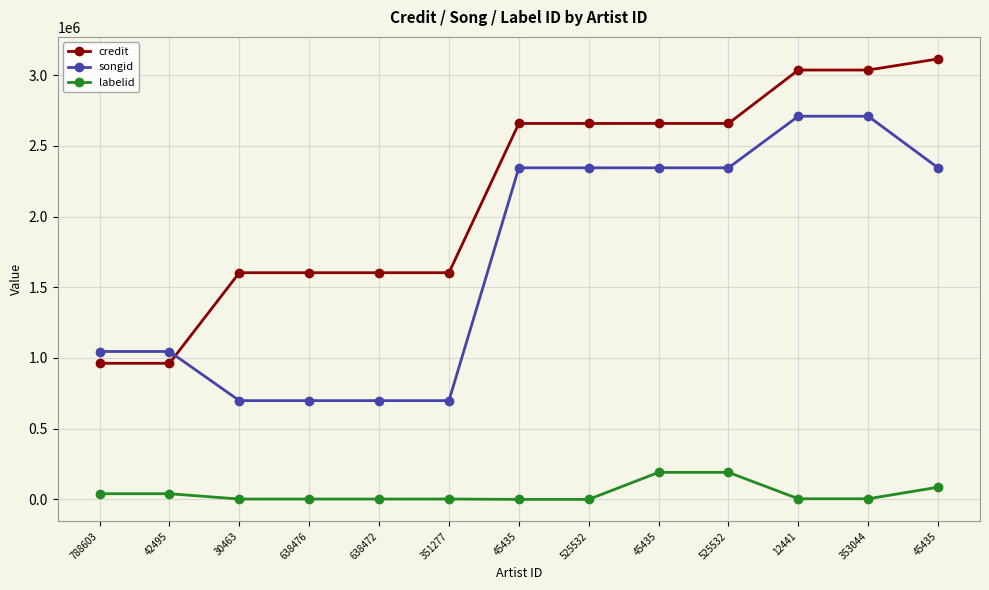

Rank the categories by songid value from highest to lowest.

12441, 353044, 45435, 525532, 45435, 525532, 45435, 788603, 42495, 30463, 638476, 638472, 351277